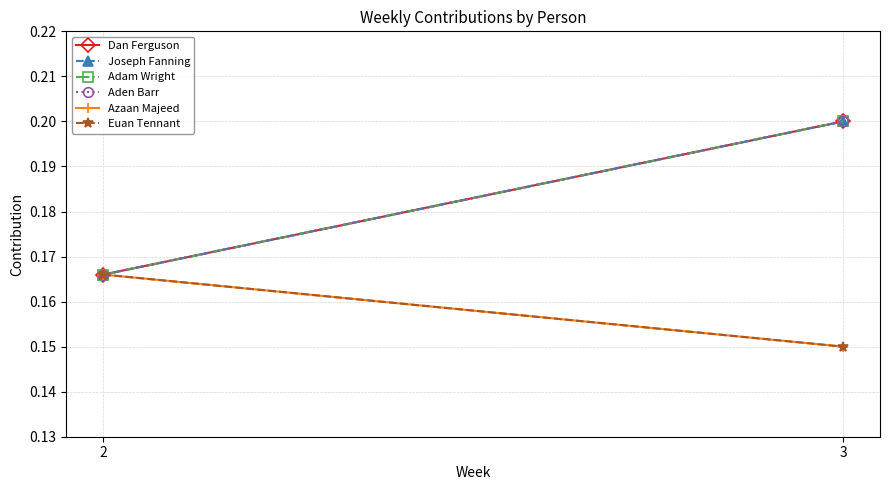

What are all the series names shown in the legend?

Dan Ferguson, Joseph Fanning, Adam Wright, Aden Barr, Azaan Majeed, Euan Tennant